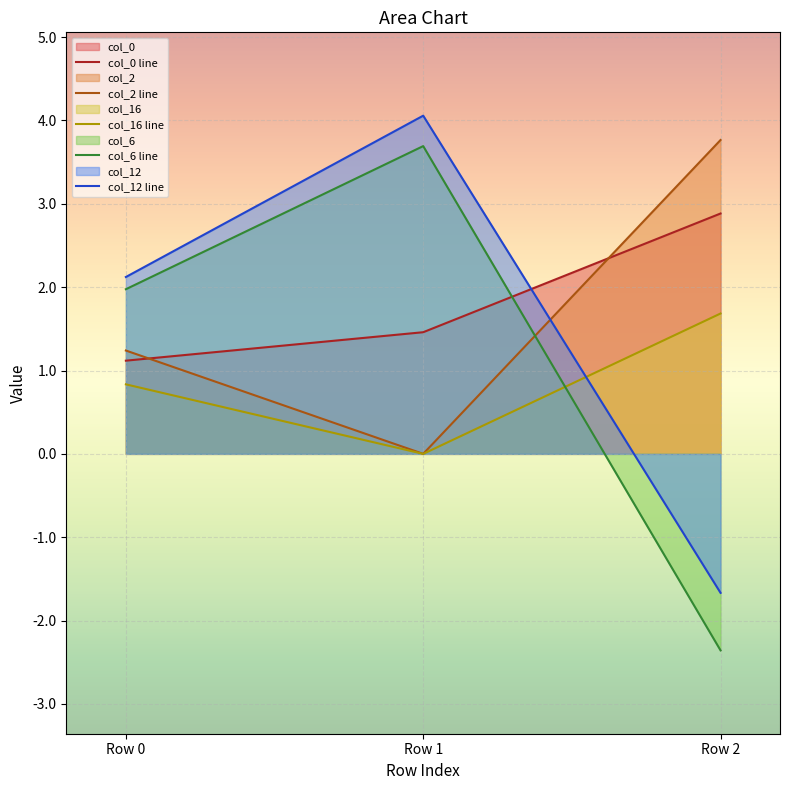

Reading left to right, list all the values displayed in this chart.

col_0 line: Row 0=1.1	Row 1=1.5	Row 2=2.9
col_2 line: Row 0=1.2	Row 1=0.0	Row 2=3.8
col_16 line: Row 0=0.8	Row 1=0.0	Row 2=1.7
col_6 line: Row 0=2.0	Row 1=3.7	Row 2=-2.4
col_12 line: Row 0=2.1	Row 1=4.1	Row 2=-1.7